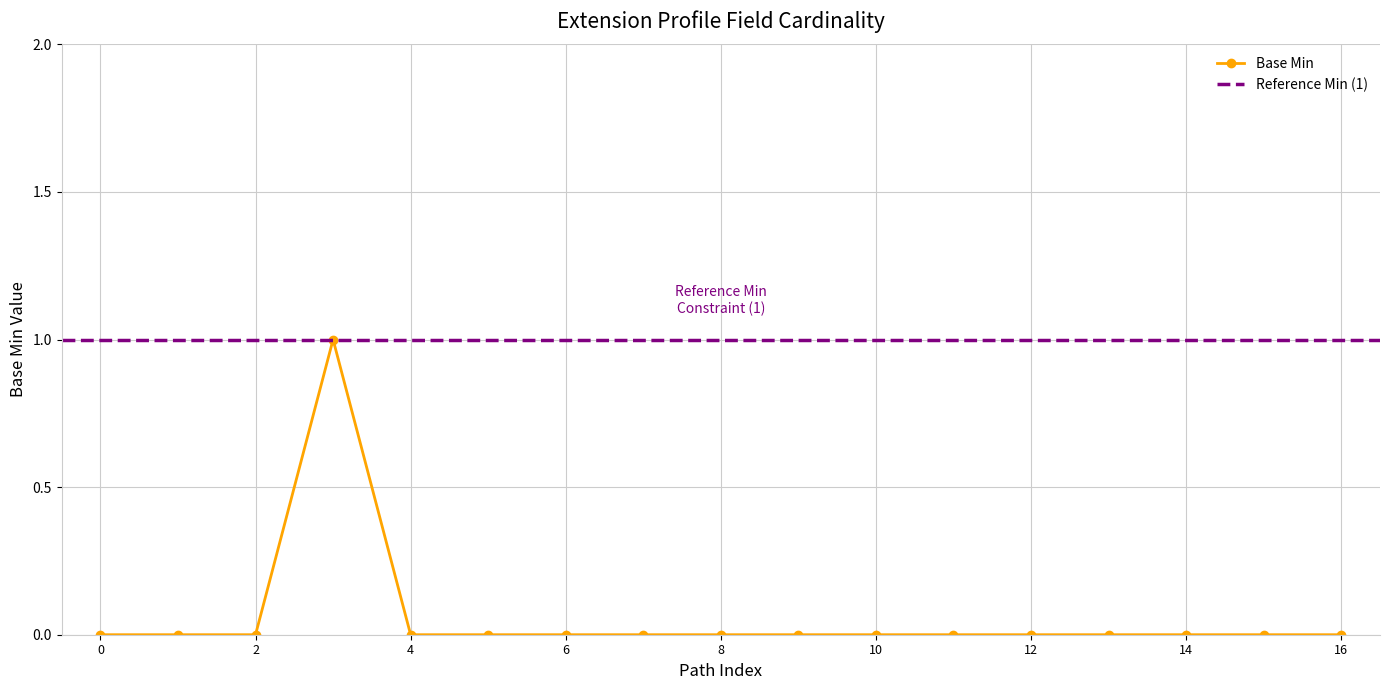

Does the chart display data point markers on the line(s)?

Yes